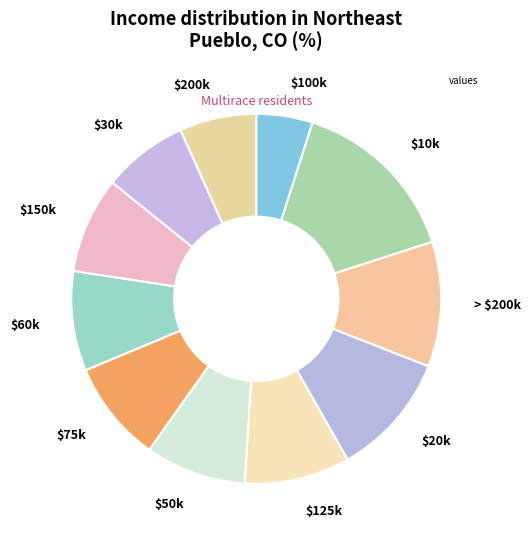

Is there a majority slice in this chart?

No